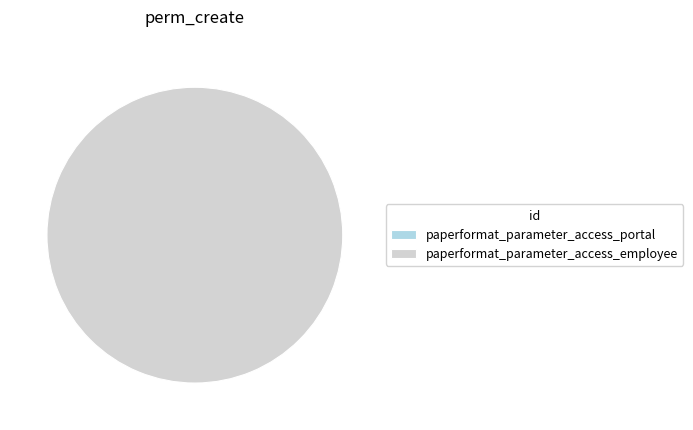

Which has a higher value, paperformat_parameter_access_employee or paperformat_parameter_access_portal?

paperformat_parameter_access_employee